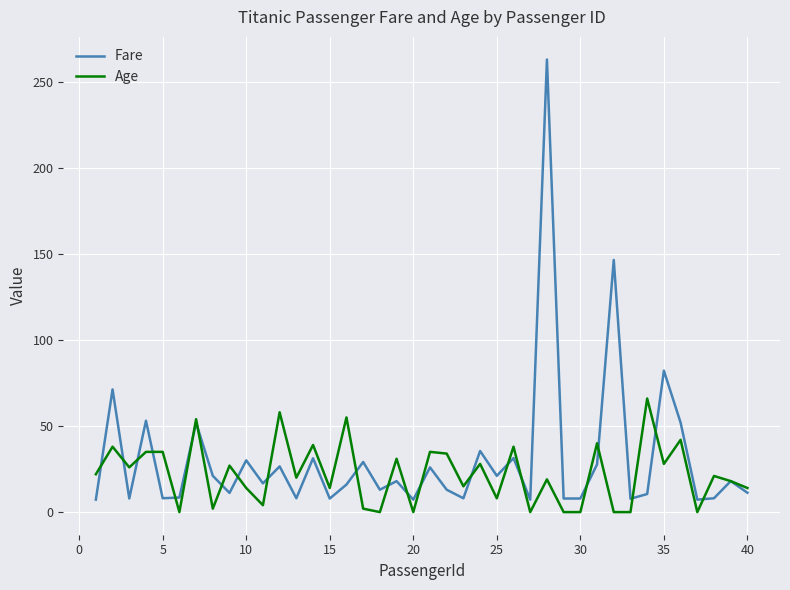

What is the maximum value for Fare?

263.0